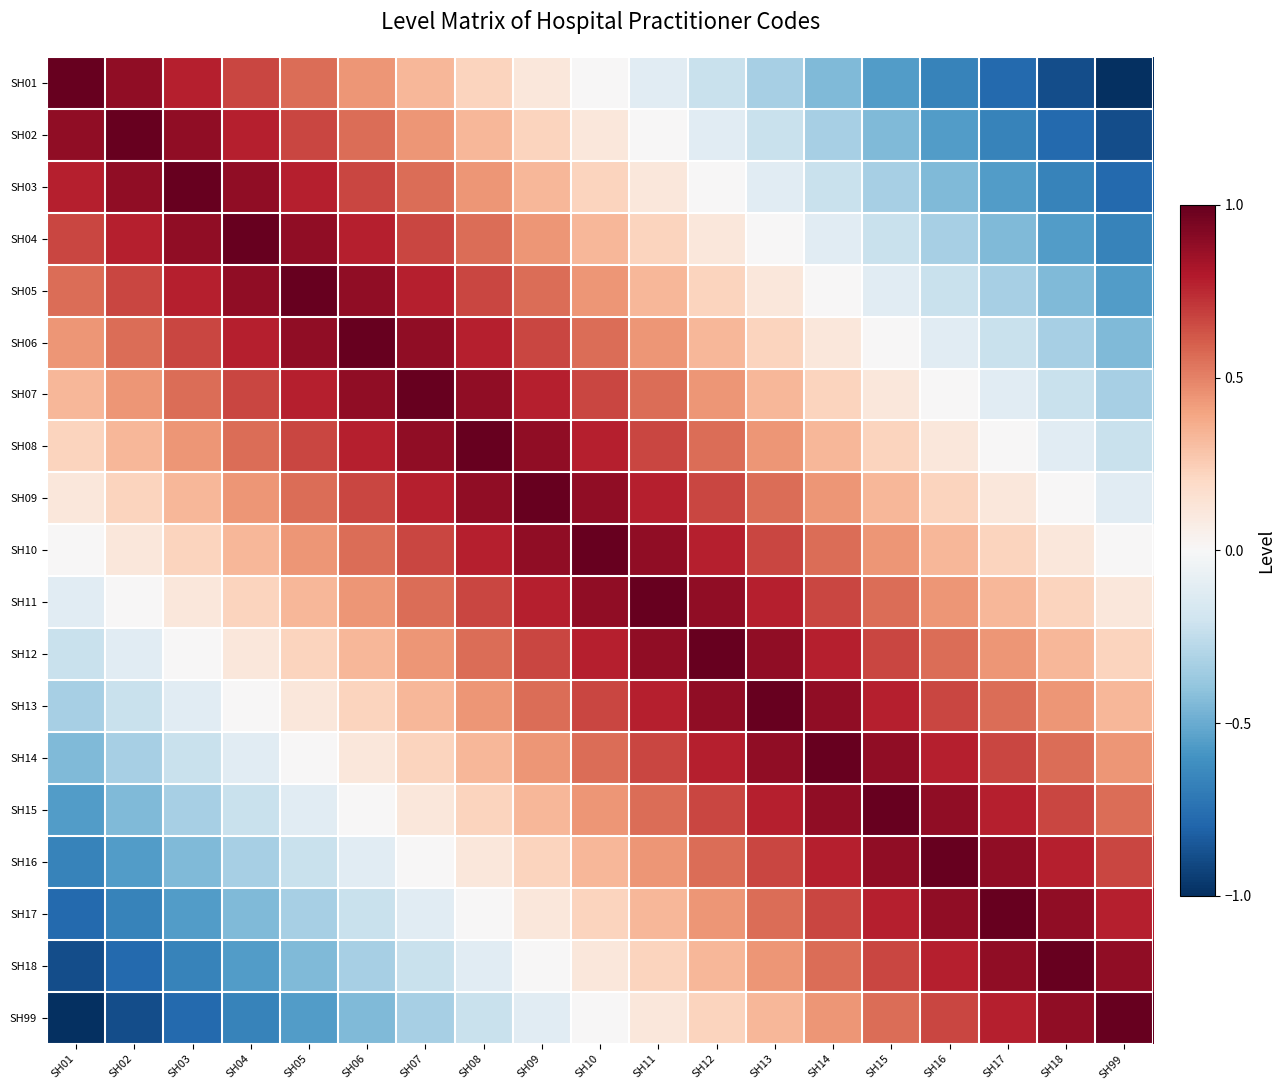

Reading right to left, list all the values displayed in this chart.

SH01: SH99=-1.0	SH18=-0.9	SH17=-0.8	SH16=-0.7	SH15=-0.6	SH14=-0.4	SH13=-0.3	SH12=-0.2	SH11=-0.1	SH10=0.0	SH09=0.1	SH08=0.2	SH07=0.3	SH06=0.4	SH05=0.6	SH04=0.7	SH03=0.8	SH02=0.9	SH01=1.0
SH02: SH99=-0.9	SH18=-0.8	SH17=-0.7	SH16=-0.6	SH15=-0.4	SH14=-0.3	SH13=-0.2	SH12=-0.1	SH11=0.0	SH10=0.1	SH09=0.2	SH08=0.3	SH07=0.4	SH06=0.6	SH05=0.7	SH04=0.8	SH03=0.9	SH02=1.0	SH01=0.9
SH03: SH99=-0.8	SH18=-0.7	SH17=-0.6	SH16=-0.4	SH15=-0.3	SH14=-0.2	SH13=-0.1	SH12=0.0	SH11=0.1	SH10=0.2	SH09=0.3	SH08=0.4	SH07=0.6	SH06=0.7	SH05=0.8	SH04=0.9	SH03=1.0	SH02=0.9	SH01=0.8
SH04: SH99=-0.7	SH18=-0.6	SH17=-0.4	SH16=-0.3	SH15=-0.2	SH14=-0.1	SH13=0.0	SH12=0.1	SH11=0.2	SH10=0.3	SH09=0.4	SH08=0.6	SH07=0.7	SH06=0.8	SH05=0.9	SH04=1.0	SH03=0.9	SH02=0.8	SH01=0.7
SH05: SH99=-0.6	SH18=-0.4	SH17=-0.3	SH16=-0.2	SH15=-0.1	SH14=0.0	SH13=0.1	SH12=0.2	SH11=0.3	SH10=0.4	SH09=0.6	SH08=0.7	SH07=0.8	SH06=0.9	SH05=1.0	SH04=0.9	SH03=0.8	SH02=0.7	SH01=0.6
SH06: SH99=-0.4	SH18=-0.3	SH17=-0.2	SH16=-0.1	SH15=0.0	SH14=0.1	SH13=0.2	SH12=0.3	SH11=0.4	SH10=0.6	SH09=0.7	SH08=0.8	SH07=0.9	SH06=1.0	SH05=0.9	SH04=0.8	SH03=0.7	SH02=0.6	SH01=0.4
SH07: SH99=-0.3	SH18=-0.2	SH17=-0.1	SH16=0.0	SH15=0.1	SH14=0.2	SH13=0.3	SH12=0.4	SH11=0.6	SH10=0.7	SH09=0.8	SH08=0.9	SH07=1.0	SH06=0.9	SH05=0.8	SH04=0.7	SH03=0.6	SH02=0.4	SH01=0.3
SH08: SH99=-0.2	SH18=-0.1	SH17=0.0	SH16=0.1	SH15=0.2	SH14=0.3	SH13=0.4	SH12=0.6	SH11=0.7	SH10=0.8	SH09=0.9	SH08=1.0	SH07=0.9	SH06=0.8	SH05=0.7	SH04=0.6	SH03=0.4	SH02=0.3	SH01=0.2
SH09: SH99=-0.1	SH18=0.0	SH17=0.1	SH16=0.2	SH15=0.3	SH14=0.4	SH13=0.6	SH12=0.7	SH11=0.8	SH10=0.9	SH09=1.0	SH08=0.9	SH07=0.8	SH06=0.7	SH05=0.6	SH04=0.4	SH03=0.3	SH02=0.2	SH01=0.1
SH10: SH99=0.0	SH18=0.1	SH17=0.2	SH16=0.3	SH15=0.4	SH14=0.6	SH13=0.7	SH12=0.8	SH11=0.9	SH10=1.0	SH09=0.9	SH08=0.8	SH07=0.7	SH06=0.6	SH05=0.4	SH04=0.3	SH03=0.2	SH02=0.1	SH01=0.0
SH11: SH99=0.1	SH18=0.2	SH17=0.3	SH16=0.4	SH15=0.6	SH14=0.7	SH13=0.8	SH12=0.9	SH11=1.0	SH10=0.9	SH09=0.8	SH08=0.7	SH07=0.6	SH06=0.4	SH05=0.3	SH04=0.2	SH03=0.1	SH02=0.0	SH01=-0.1
SH12: SH99=0.2	SH18=0.3	SH17=0.4	SH16=0.6	SH15=0.7	SH14=0.8	SH13=0.9	SH12=1.0	SH11=0.9	SH10=0.8	SH09=0.7	SH08=0.6	SH07=0.4	SH06=0.3	SH05=0.2	SH04=0.1	SH03=0.0	SH02=-0.1	SH01=-0.2
SH13: SH99=0.3	SH18=0.4	SH17=0.6	SH16=0.7	SH15=0.8	SH14=0.9	SH13=1.0	SH12=0.9	SH11=0.8	SH10=0.7	SH09=0.6	SH08=0.4	SH07=0.3	SH06=0.2	SH05=0.1	SH04=0.0	SH03=-0.1	SH02=-0.2	SH01=-0.3
SH14: SH99=0.4	SH18=0.6	SH17=0.7	SH16=0.8	SH15=0.9	SH14=1.0	SH13=0.9	SH12=0.8	SH11=0.7	SH10=0.6	SH09=0.4	SH08=0.3	SH07=0.2	SH06=0.1	SH05=0.0	SH04=-0.1	SH03=-0.2	SH02=-0.3	SH01=-0.4
SH15: SH99=0.6	SH18=0.7	SH17=0.8	SH16=0.9	SH15=1.0	SH14=0.9	SH13=0.8	SH12=0.7	SH11=0.6	SH10=0.4	SH09=0.3	SH08=0.2	SH07=0.1	SH06=0.0	SH05=-0.1	SH04=-0.2	SH03=-0.3	SH02=-0.4	SH01=-0.6
SH16: SH99=0.7	SH18=0.8	SH17=0.9	SH16=1.0	SH15=0.9	SH14=0.8	SH13=0.7	SH12=0.6	SH11=0.4	SH10=0.3	SH09=0.2	SH08=0.1	SH07=0.0	SH06=-0.1	SH05=-0.2	SH04=-0.3	SH03=-0.4	SH02=-0.6	SH01=-0.7
SH17: SH99=0.8	SH18=0.9	SH17=1.0	SH16=0.9	SH15=0.8	SH14=0.7	SH13=0.6	SH12=0.4	SH11=0.3	SH10=0.2	SH09=0.1	SH08=0.0	SH07=-0.1	SH06=-0.2	SH05=-0.3	SH04=-0.4	SH03=-0.6	SH02=-0.7	SH01=-0.8
SH18: SH99=0.9	SH18=1.0	SH17=0.9	SH16=0.8	SH15=0.7	SH14=0.6	SH13=0.4	SH12=0.3	SH11=0.2	SH10=0.1	SH09=0.0	SH08=-0.1	SH07=-0.2	SH06=-0.3	SH05=-0.4	SH04=-0.6	SH03=-0.7	SH02=-0.8	SH01=-0.9
SH99: SH99=1.0	SH18=0.9	SH17=0.8	SH16=0.7	SH15=0.6	SH14=0.4	SH13=0.3	SH12=0.2	SH11=0.1	SH10=0.0	SH09=-0.1	SH08=-0.2	SH07=-0.3	SH06=-0.4	SH05=-0.6	SH04=-0.7	SH03=-0.8	SH02=-0.9	SH01=-1.0